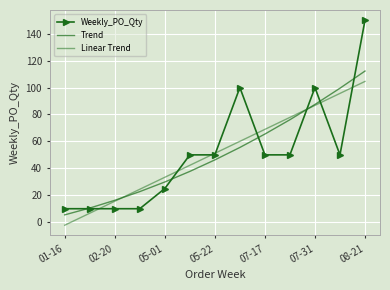

After their last crossing, which series has the higher values: Weekly_PO_Qty or Linear Trend?

Weekly_PO_Qty